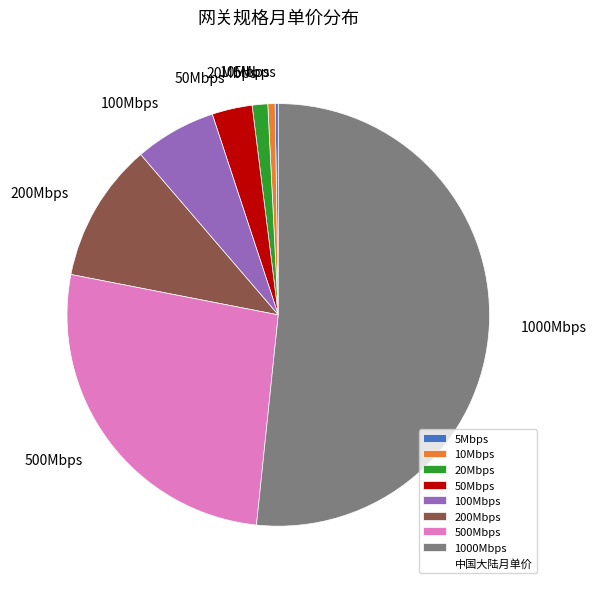

Which slice represents more than half of the pie?

1000Mbps